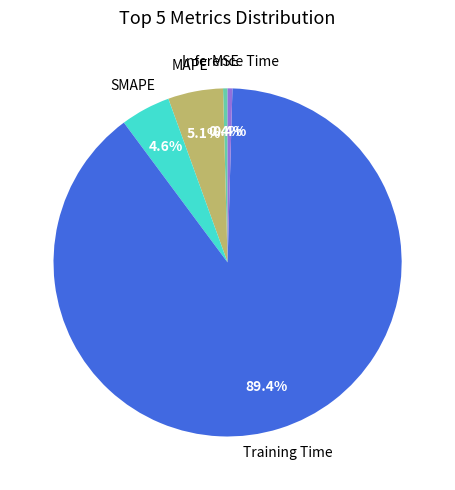

Is there any slice that represents more than half of the pie?

Yes